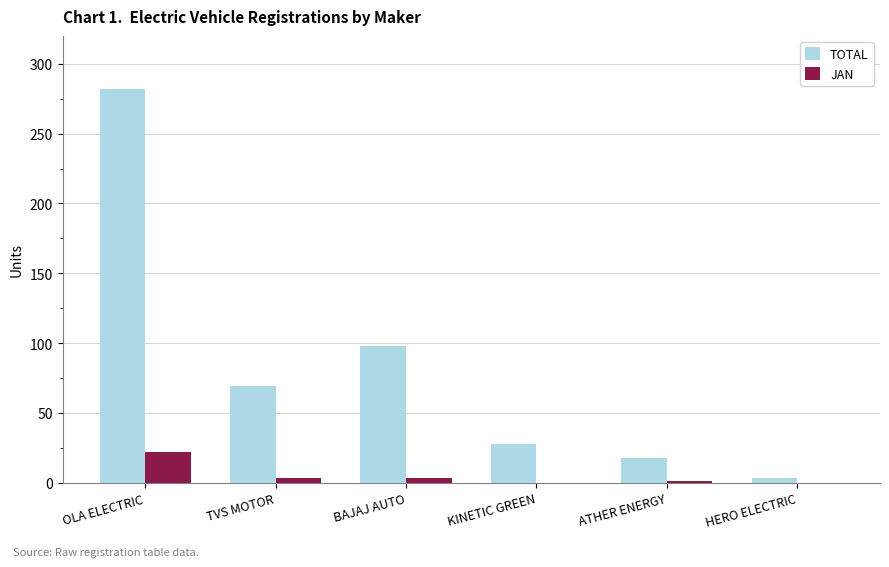

What is the maximum value shown in the chart?

282